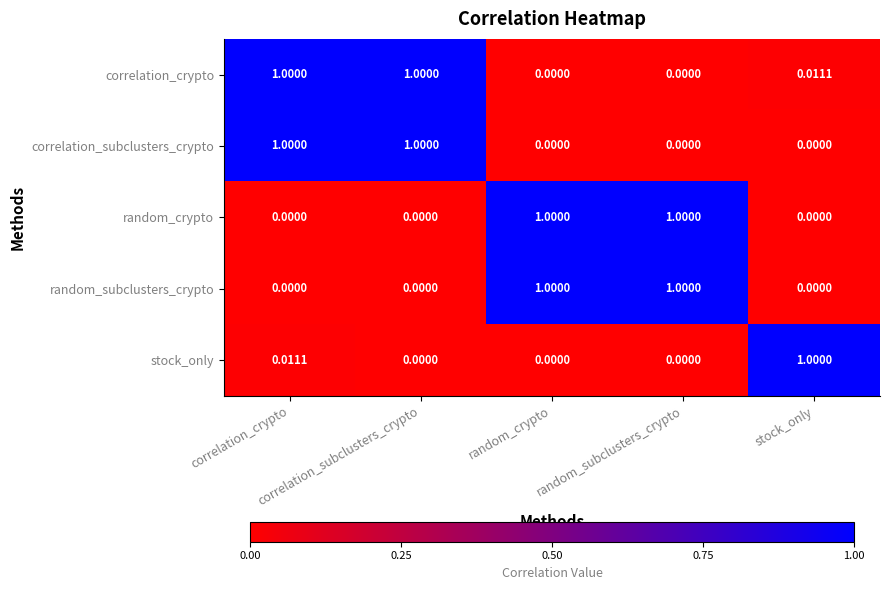

How many categories are shown in the chart?

5